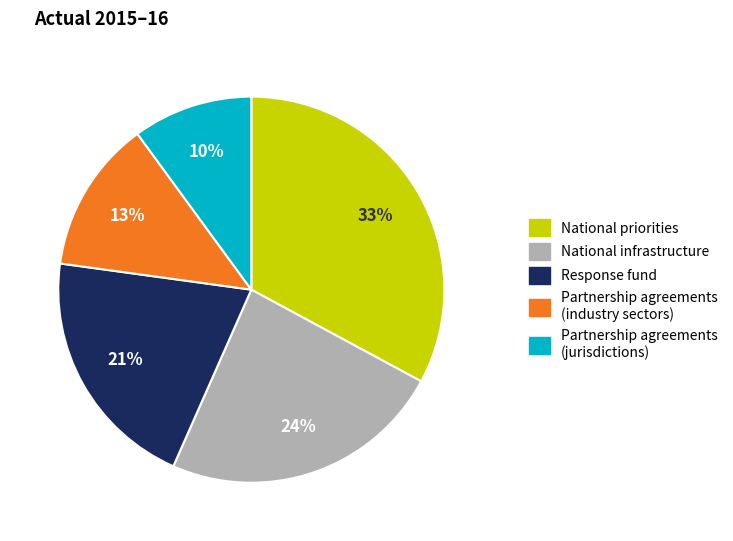

Count the number of slices in the pie.

5